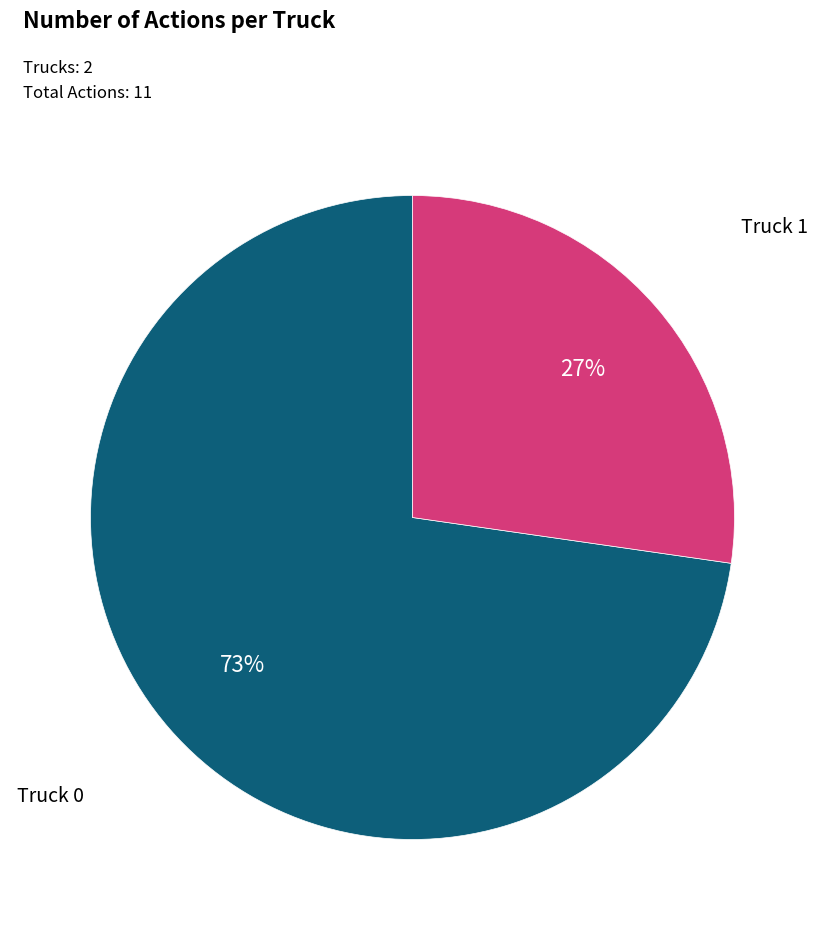

Is the sum of Truck 1 and Truck 0 greater than half?

Yes